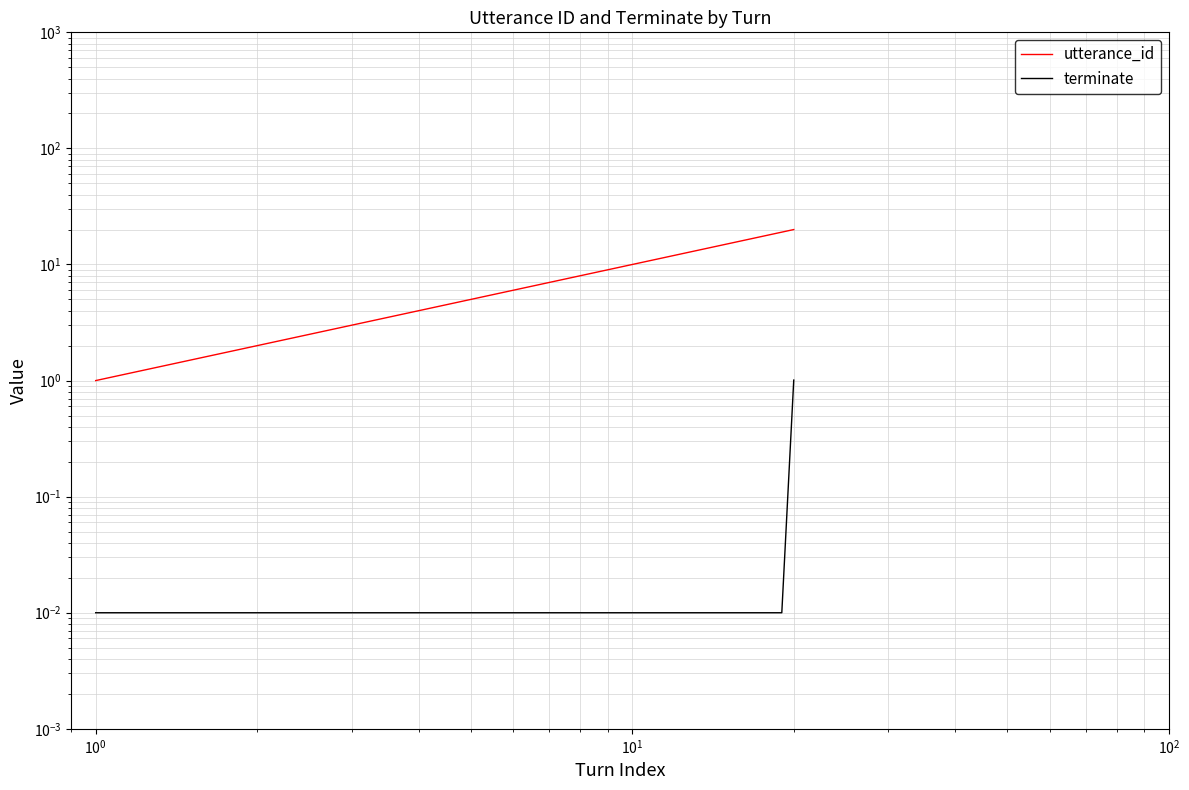

How many data points in utterance_id are above 11?

9